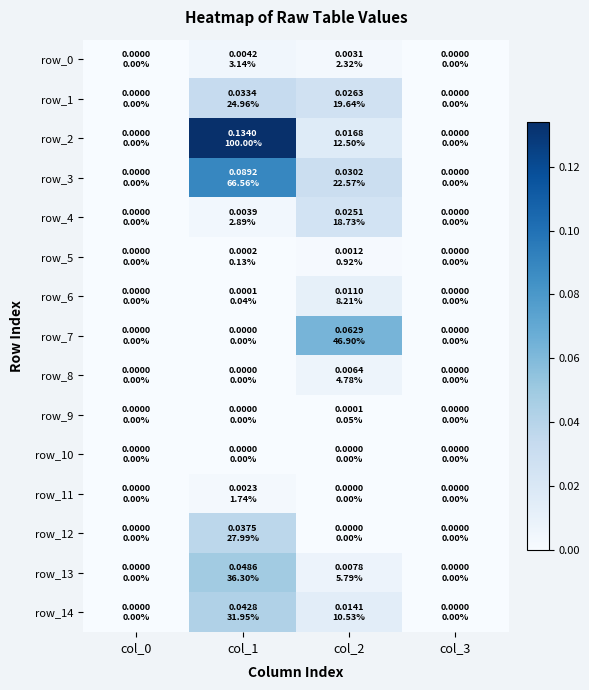

Reading left to right, transcribe all the data shown in this chart.

row_0: 0.0	0.0	0.0	0.0
row_1: 0.0	0.0	0.0	0.0
row_2: 0.0	0.1	0.0	0.0
row_3: 0.0	0.1	0.0	0.0
row_4: 0.0	0.0	0.0	0.0
row_5: 0.0	0.0	0.0	0.0
row_6: 0.0	0.0	0.0	0.0
row_7: 0.0	0.0	0.1	0.0
row_8: 0.0	0.0	0.0	0.0
row_9: 0.0	0.0	0.0	0.0
row_10: 0.0	0.0	0.0	0.0
row_11: 0.0	0.0	0.0	0.0
row_12: 0.0	0.0	0.0	0.0
row_13: 0.0	0.0	0.0	0.0
row_14: 0.0	0.0	0.0	0.0